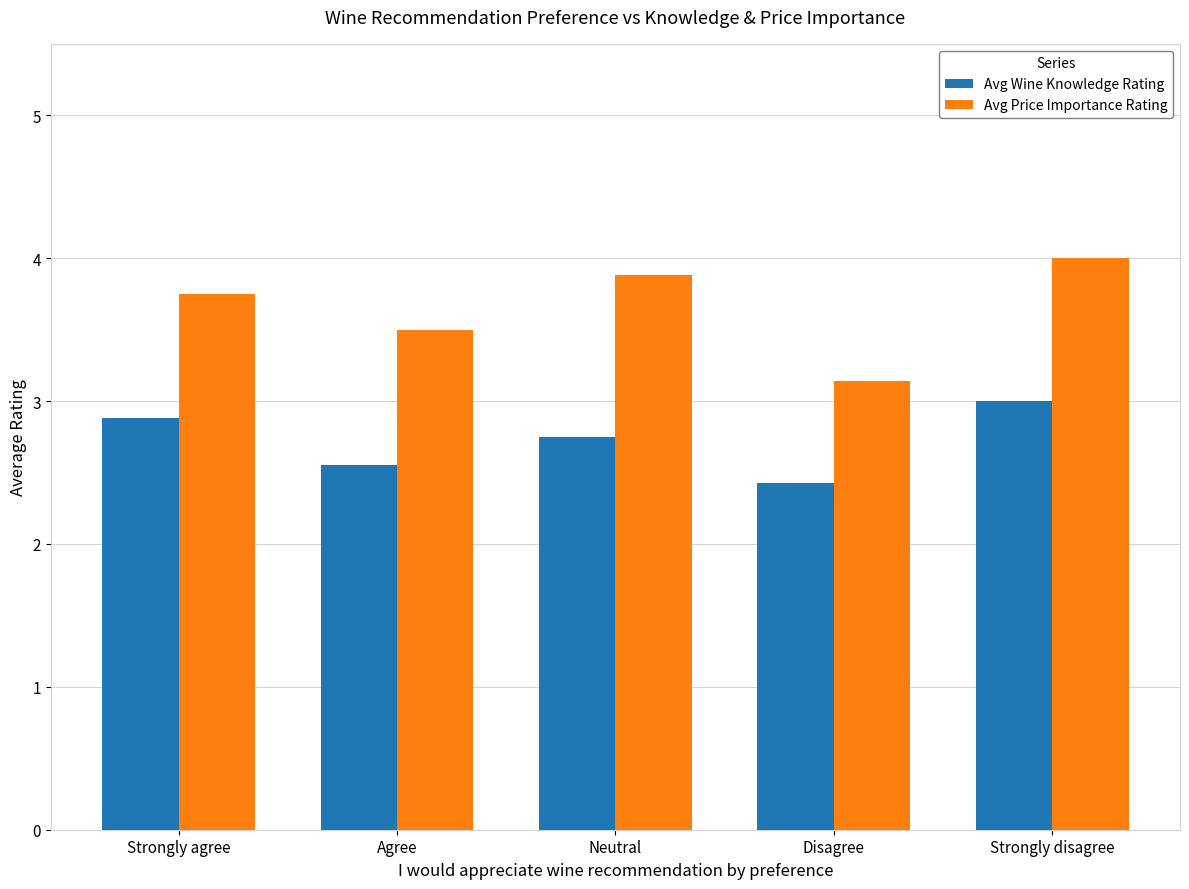

What is the total value across all series at Strongly agree?

6.6